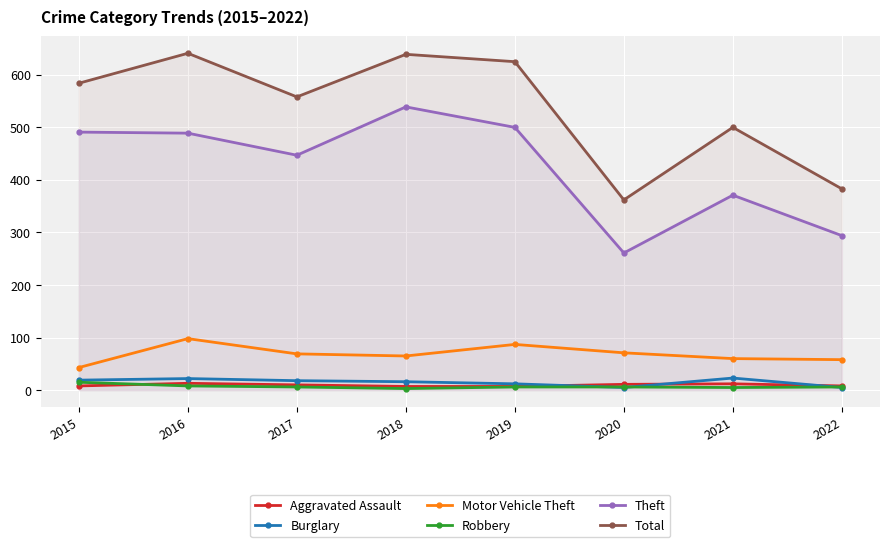

In Aggravated Assault, how many points are higher than both neighbors (excluding endpoints)?

2